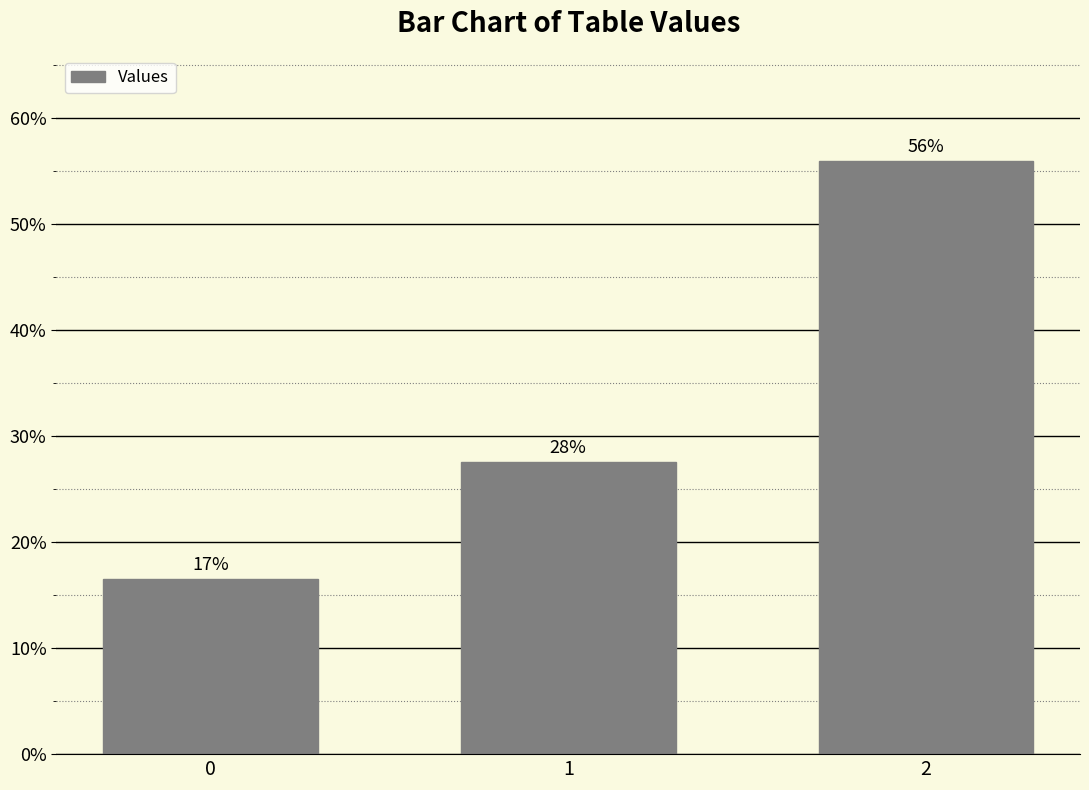

At which category does the chart reach its peak across all series?

2